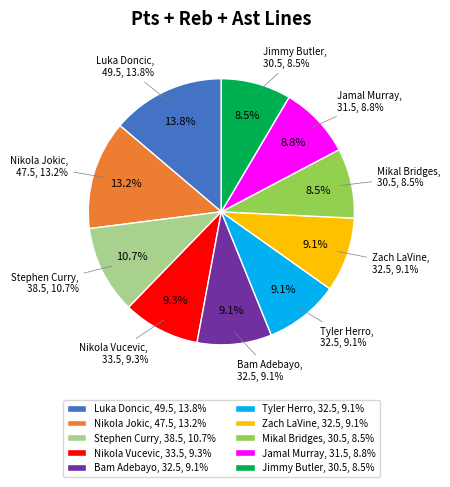

What is the smallest slice in the pie chart?

Mikal Bridges